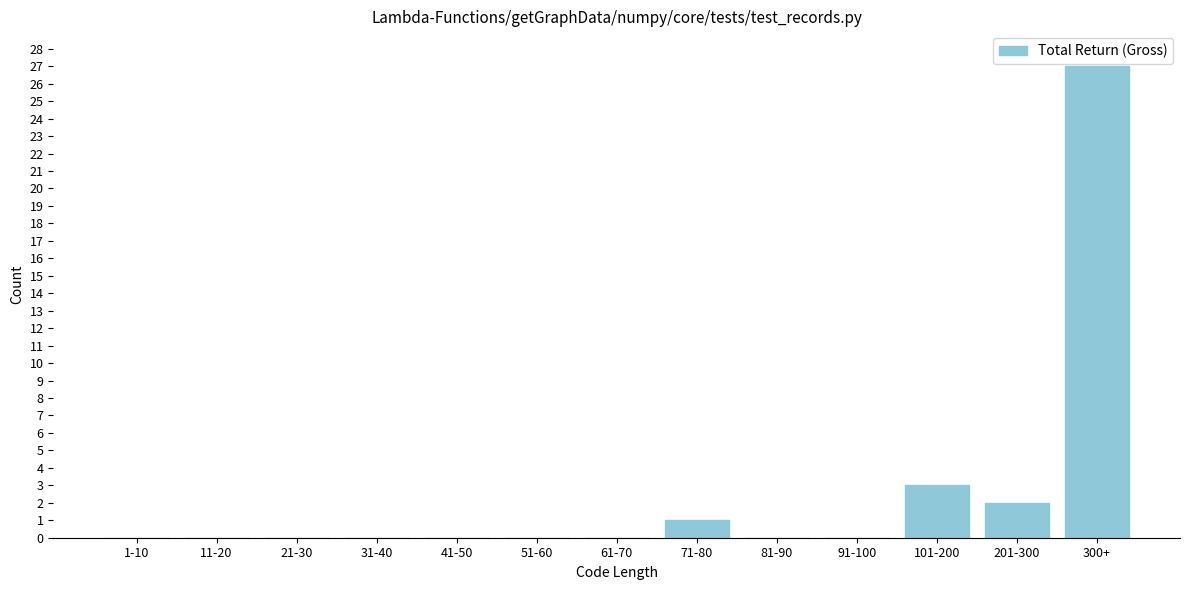

Reading left to right, extract all data points from this chart.

1-10=0	11-20=0	21-30=0	31-40=0	41-50=0	51-60=0	61-70=0	71-80=1	81-90=0	91-100=0	101-200=3	201-300=2	300+=27